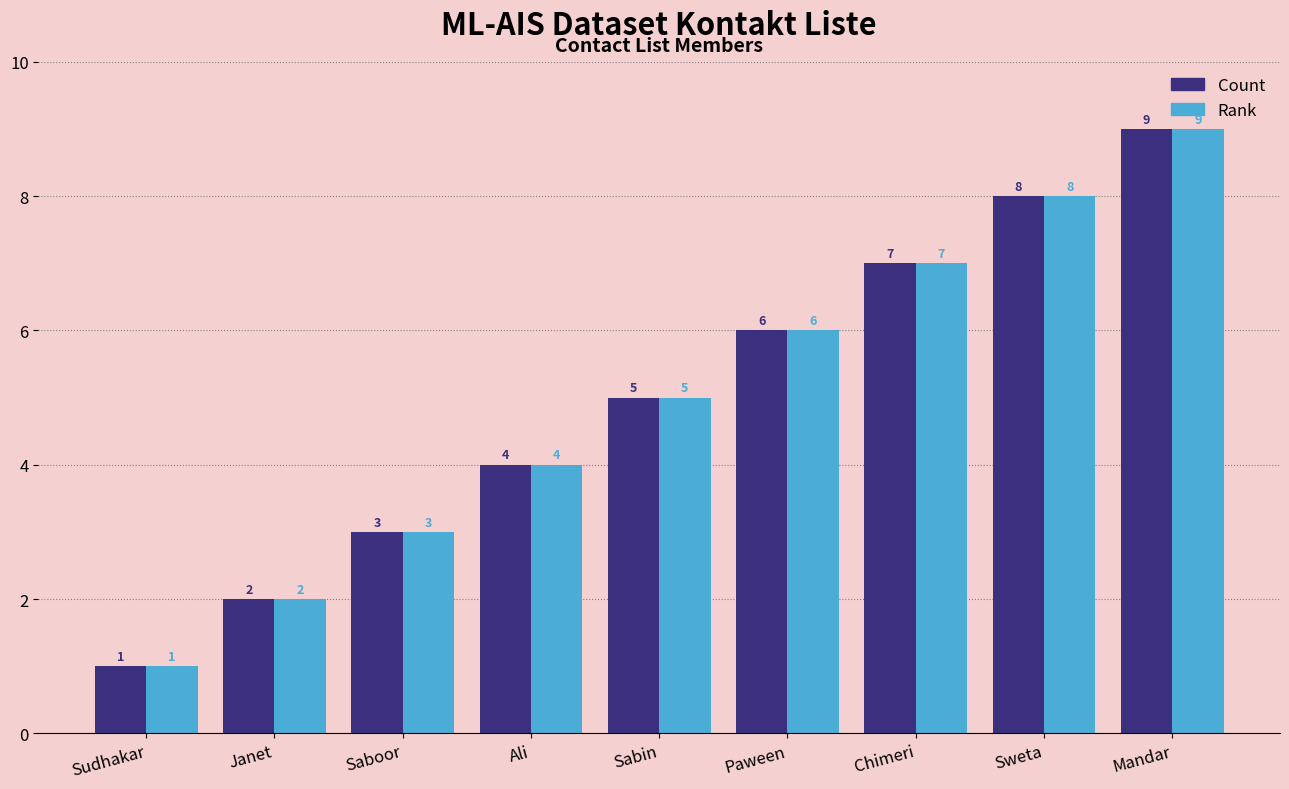

Is the value of Count at Chimeri greater than the value of Rank at Mandar?

No